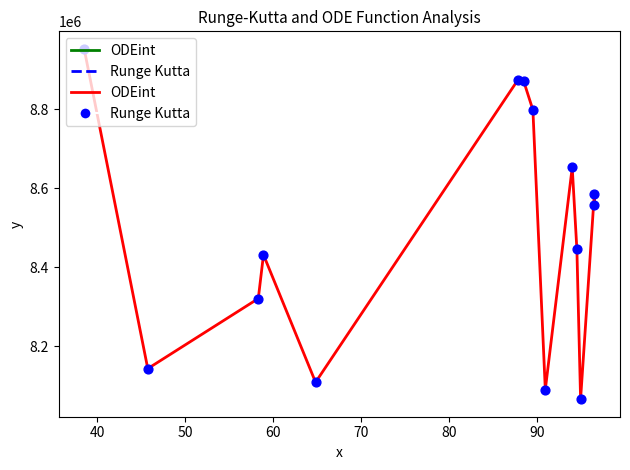

What is the greatest value displayed?

8953344